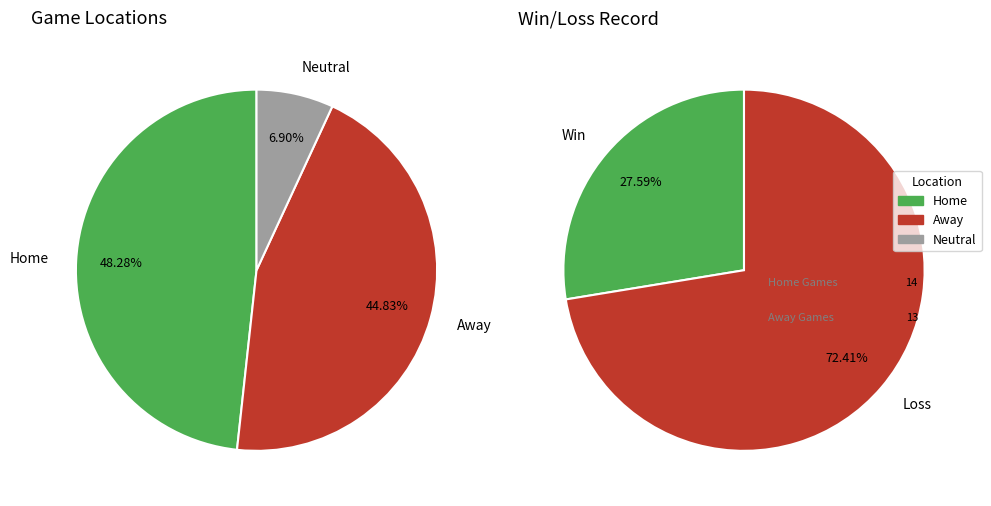

What percentage is NOT represented by Away?

55.2%